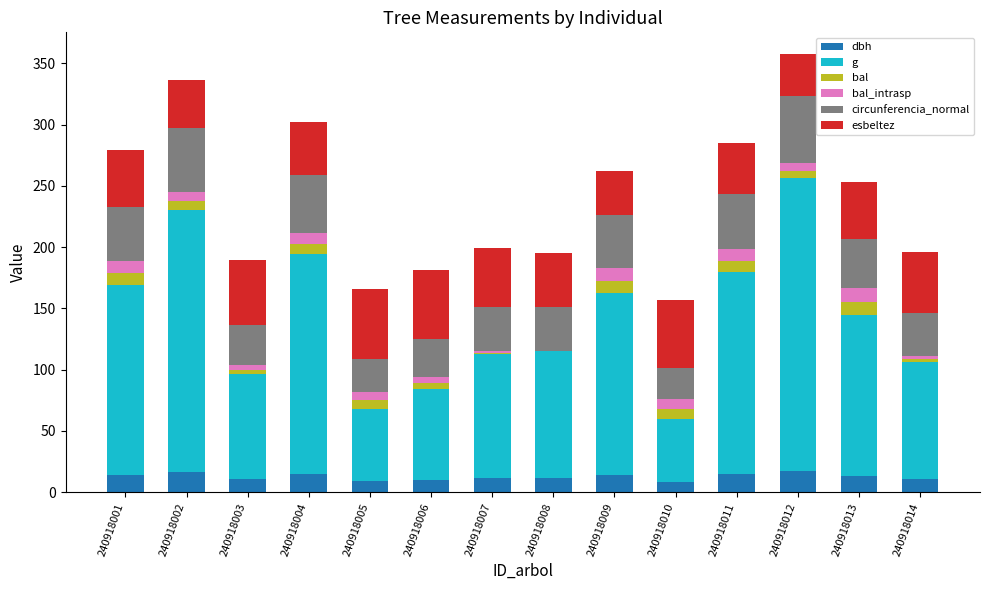

What is the total value across all series at 240918001?

279.1